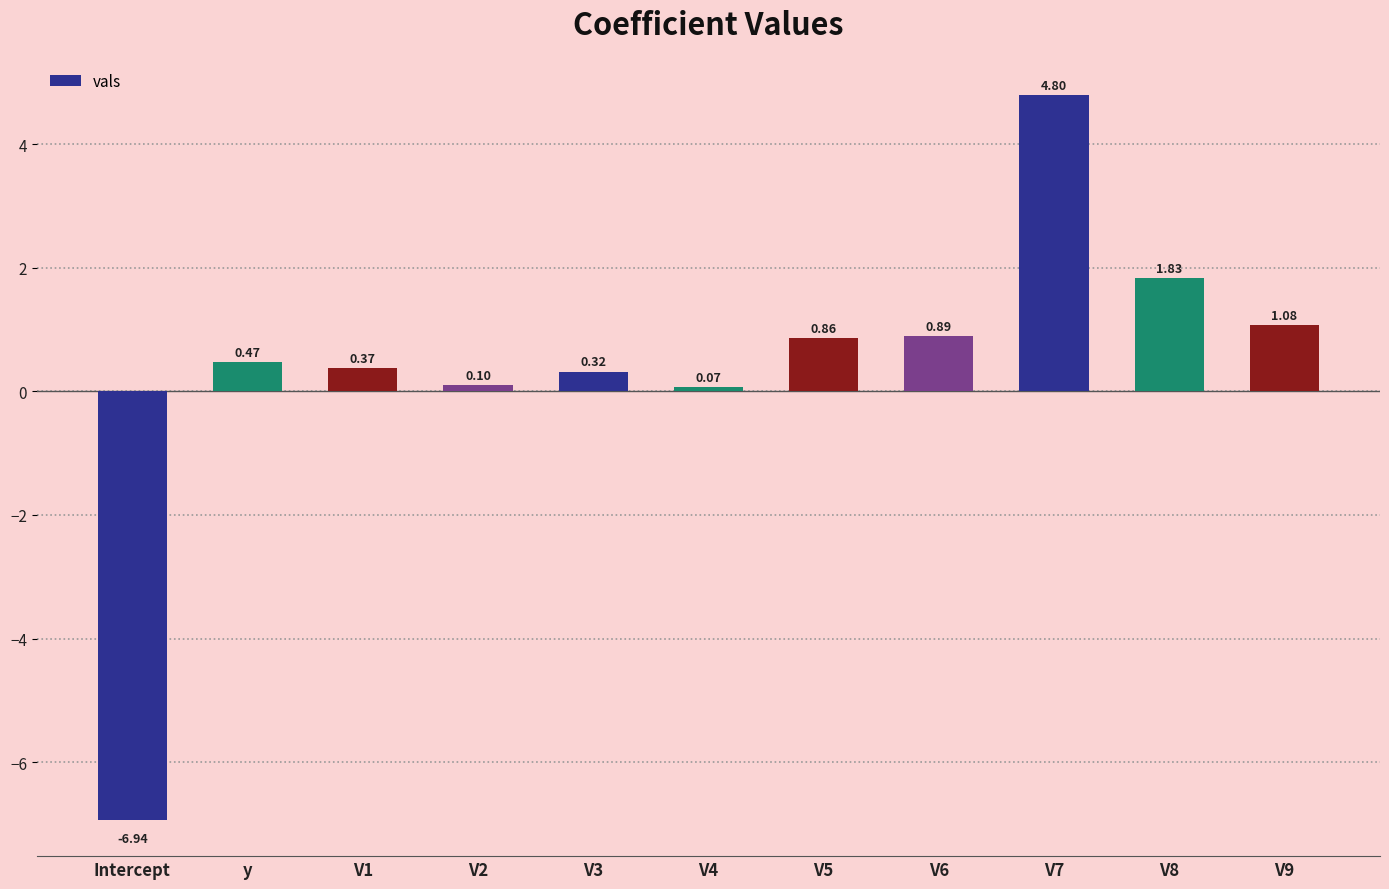

How many categories are shown in the chart?

11